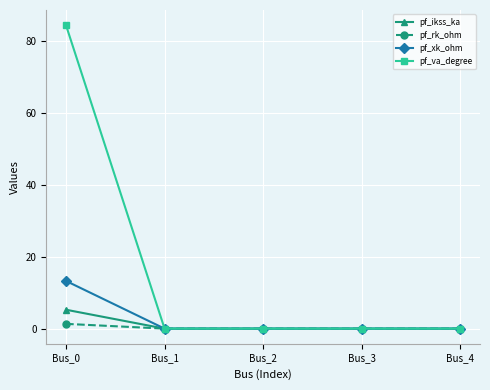

At how many categories does at least one series exceed 59?

1